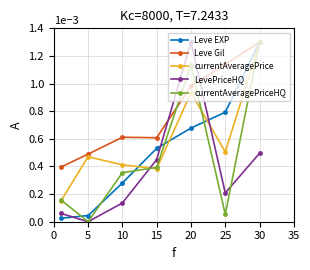

True or false: LevePriceHQ and Leve EXP intersect in this chart.

True